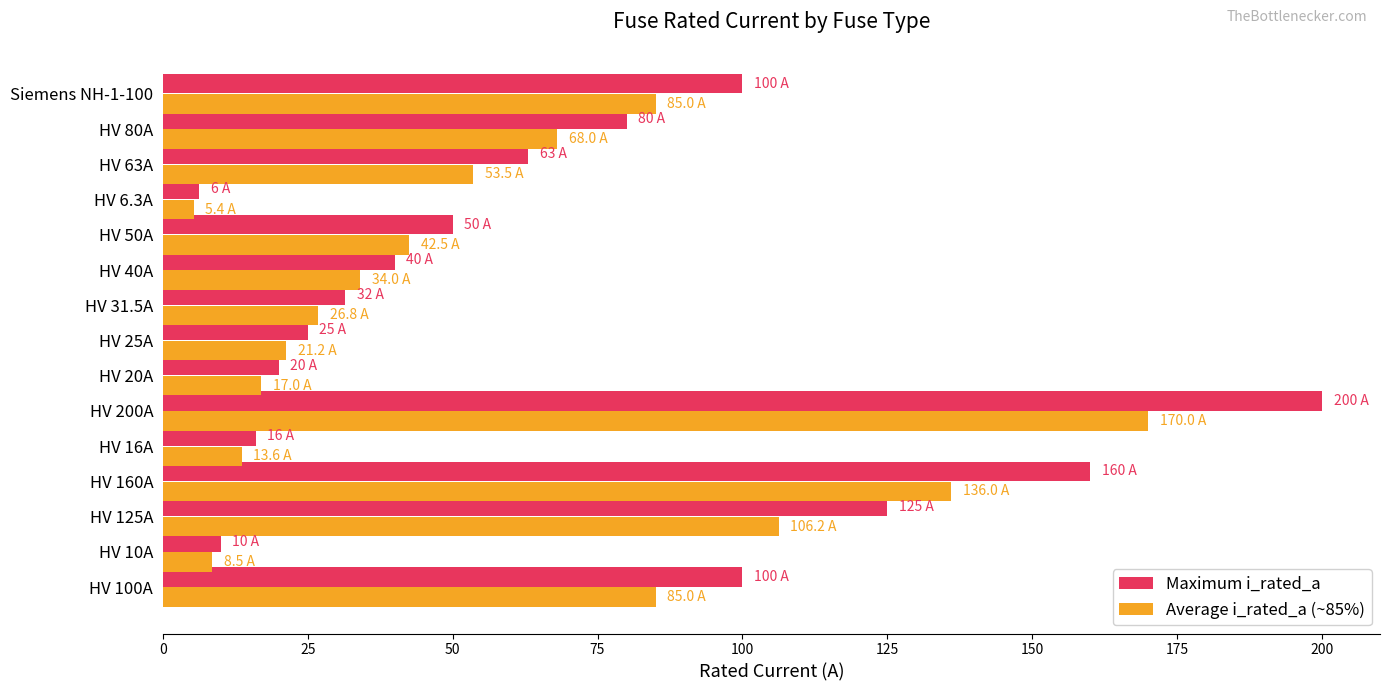

Which series has the widest spread of values?

Maximum i_rated_a